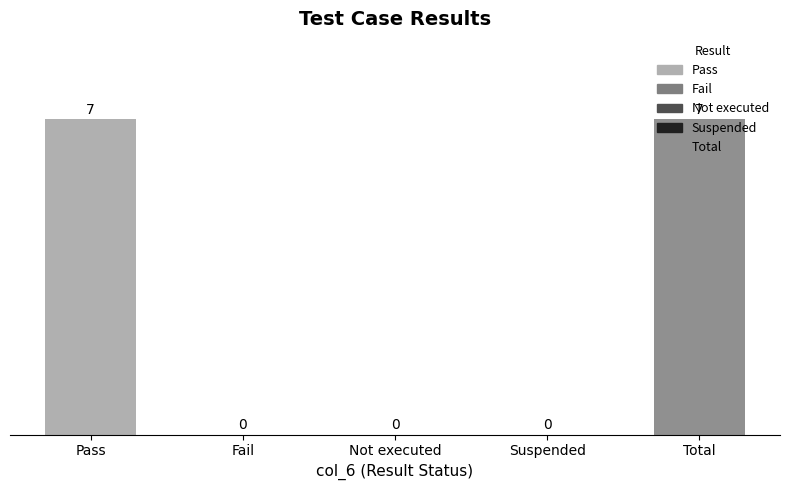

How many values are between 0 and 7?

5